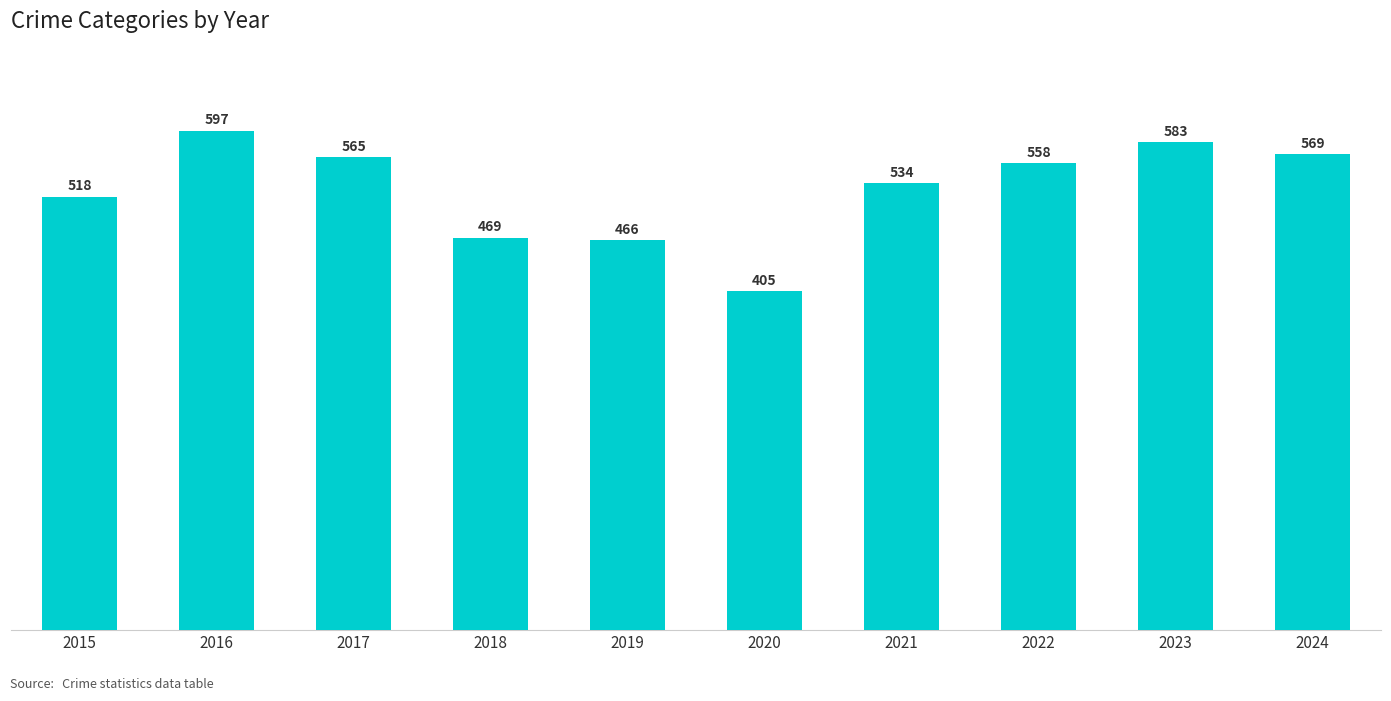

What is the difference between the maximum and second lowest values?

131